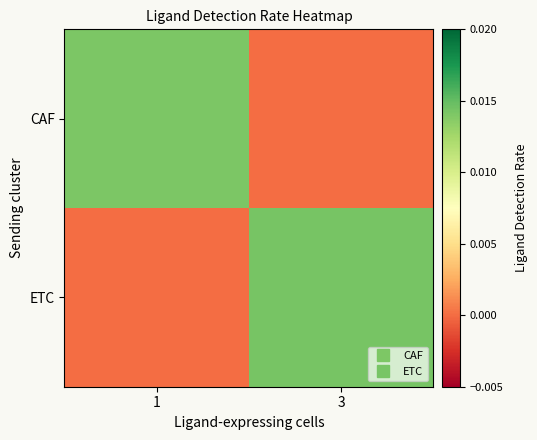

Which has a higher value, 1 or 3?

1